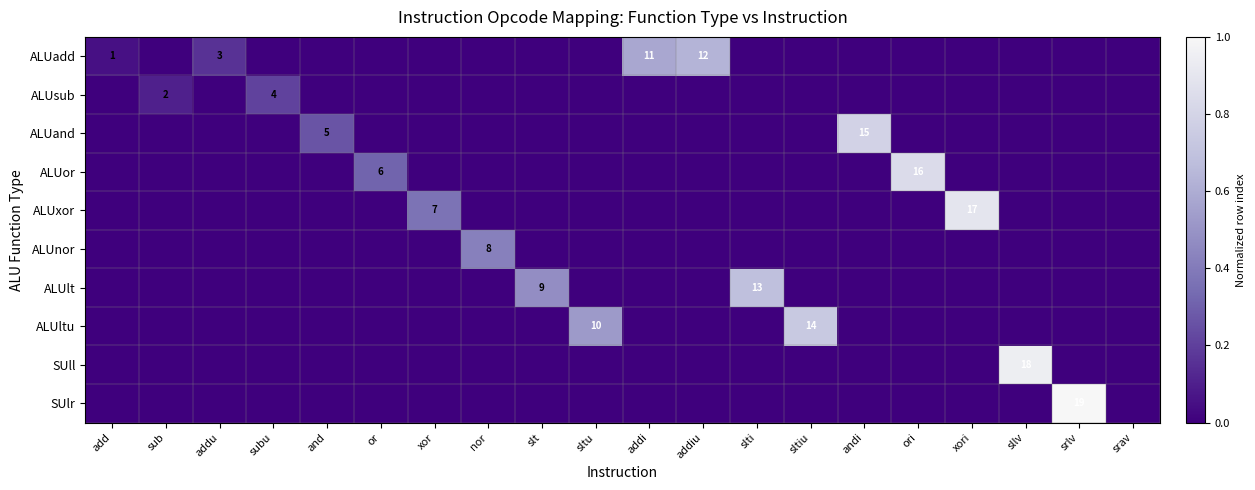

True or false: ALUxor has a value of 0.5 at nor.

False